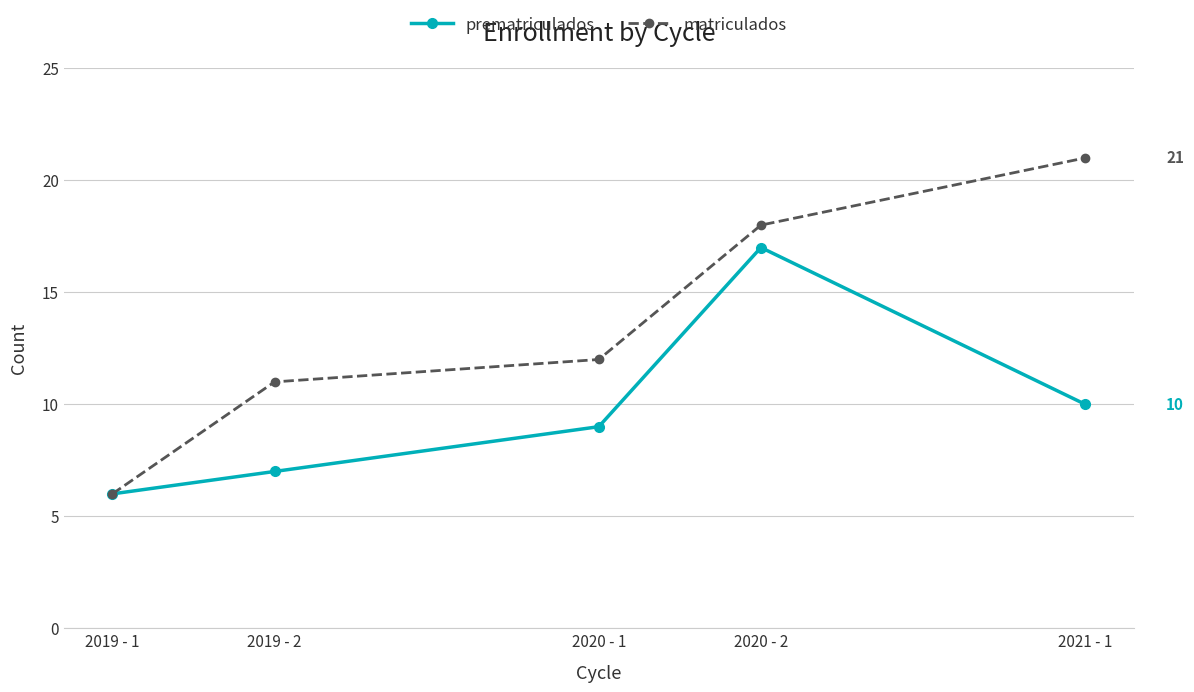

What is the sum of the matriculados values at 2021 - 1 and 2020 - 2?

39